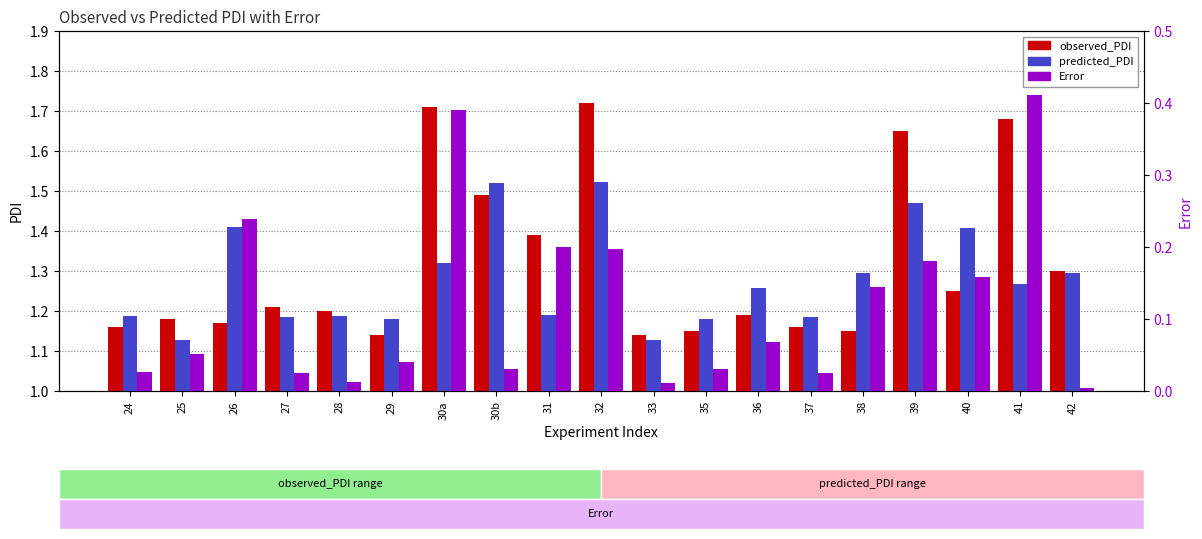

At 40, list the series in order from smallest to largest.

Error, observed_PDI, predicted_PDI